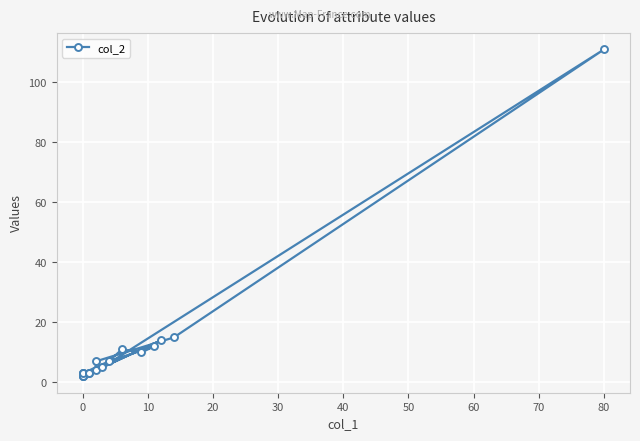

Reading left to right, extract all data points from this chart.

3	2	2	3	2	14	4	7	15	111	5	11	10	12	7	3	3	3